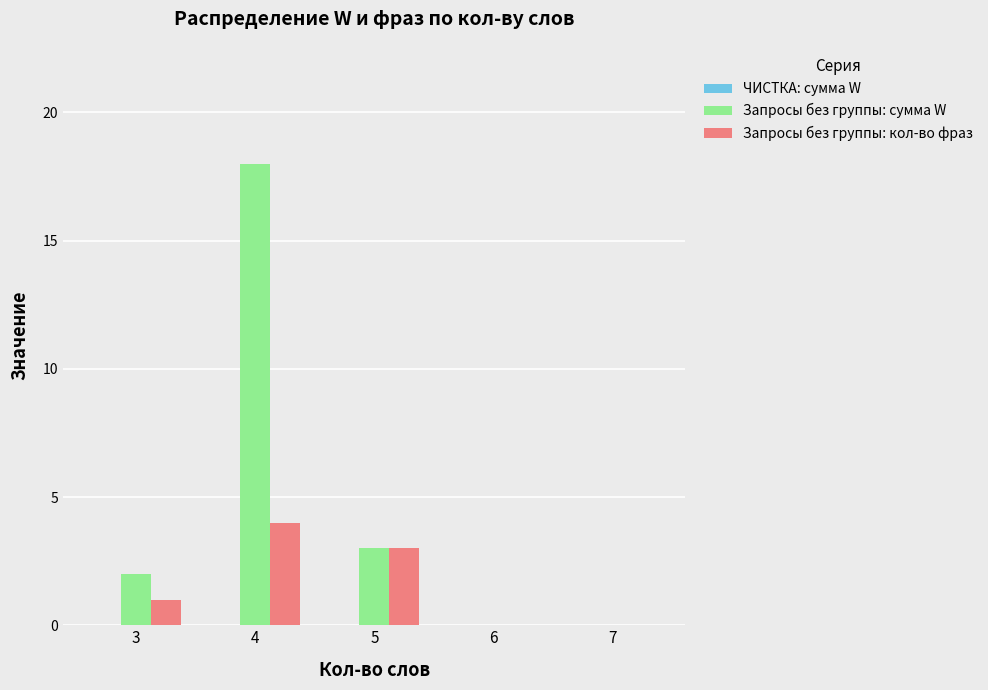

Which series has the largest total across all categories?

Запросы без группы: сумма W